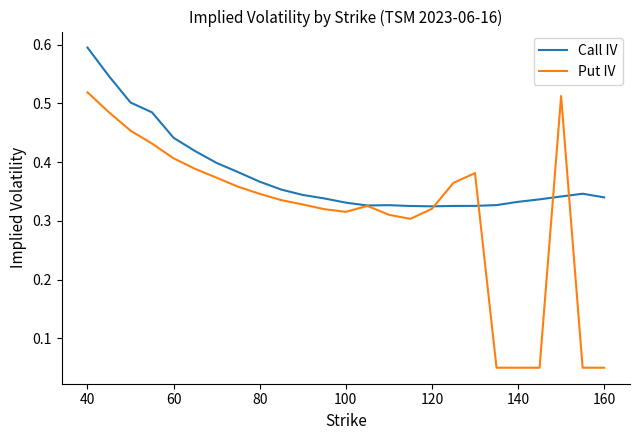

Which series has the largest range (max minus min)?

Put IV